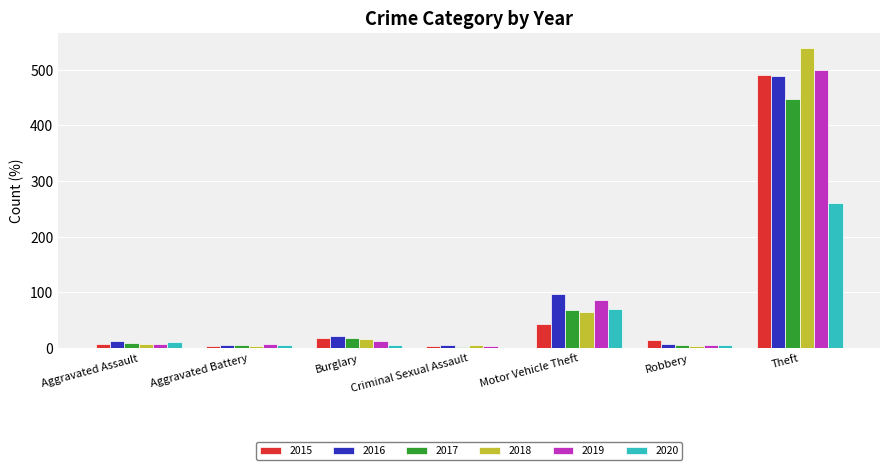

Is the value of 2016 at Motor Vehicle Theft greater than the value of 2018 at Theft?

No